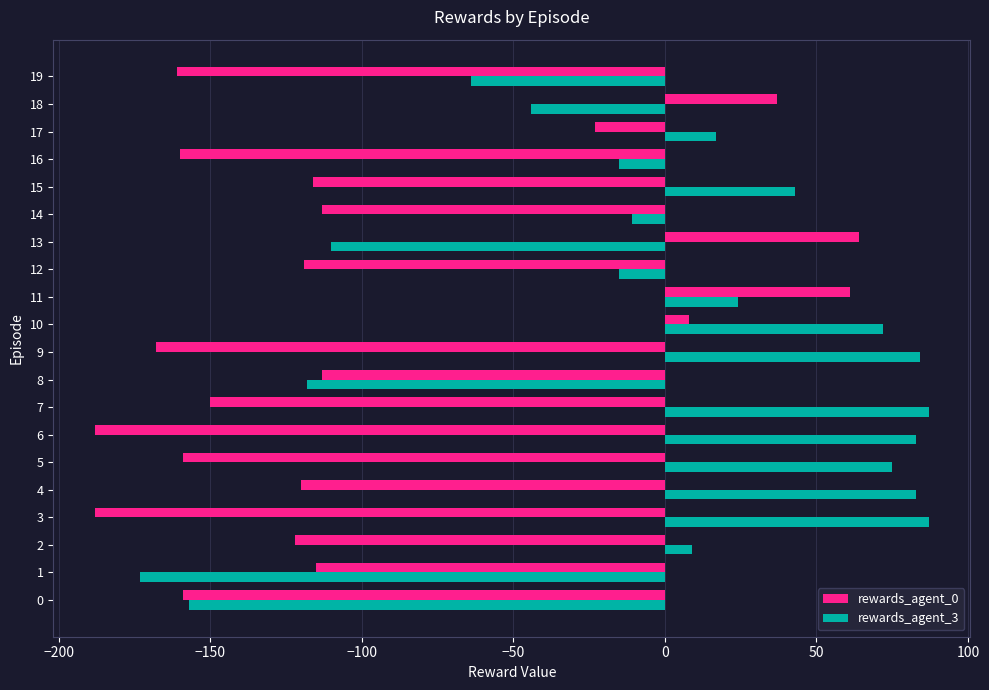

Rank the series by their average value, from highest to lowest.

rewards_agent_3, rewards_agent_0